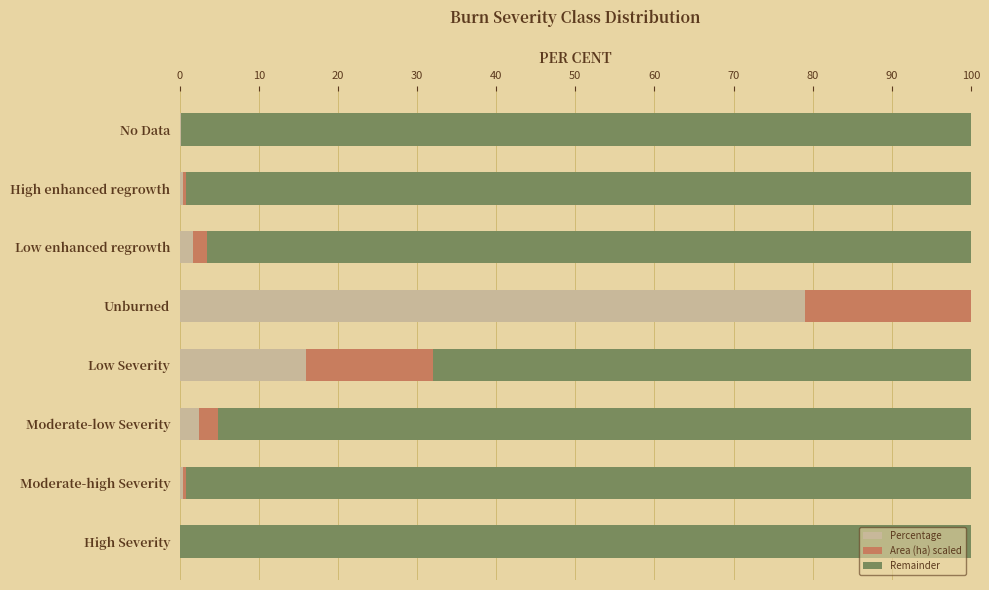

Is it true that Percentage equals 2.4 at Moderate-low Severity?

True